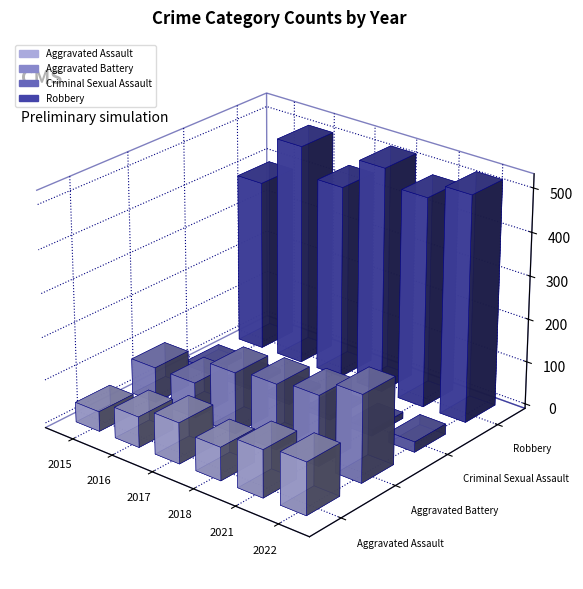

Is the value of Aggravated Assault at 2017 greater than the value of Aggravated Battery at 2021?

No